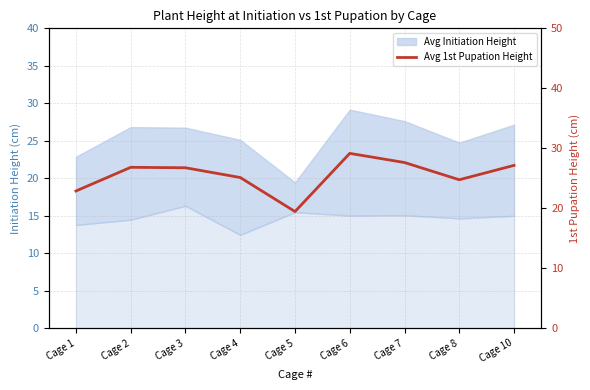

List the labels in order of value, largest first.

Cage 6, Cage 7, Cage 10, Cage 2, Cage 3, Cage 4, Cage 8, Cage 1, Cage 5